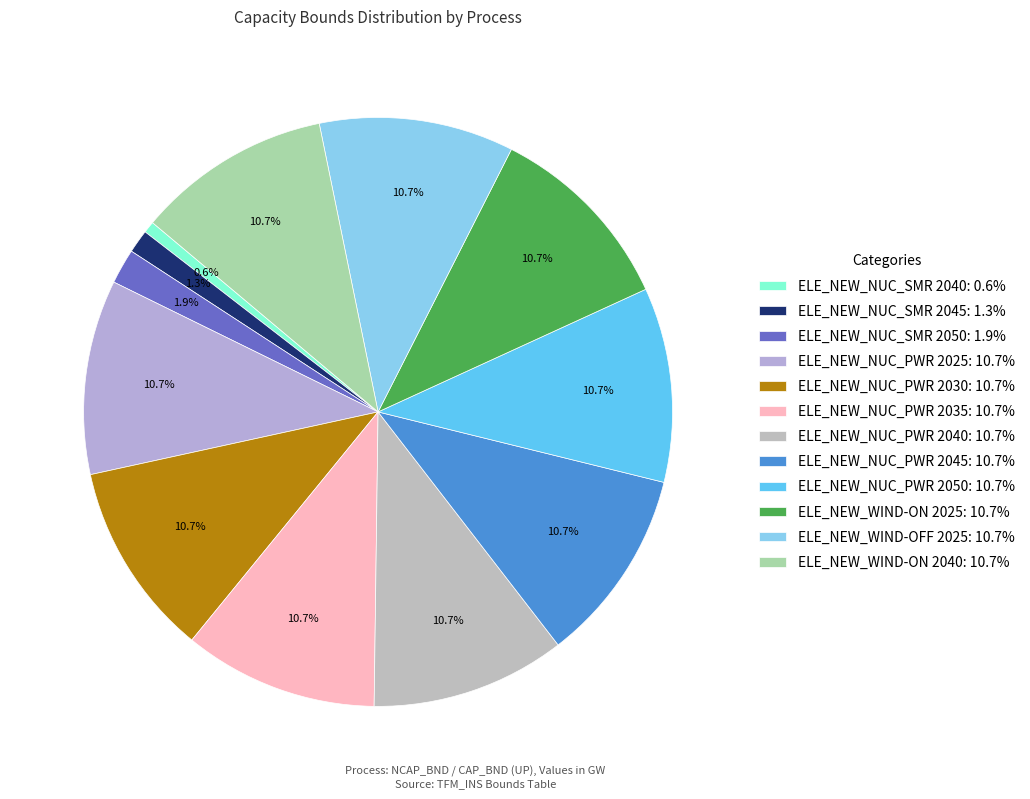

How many segments does this pie chart have?

12